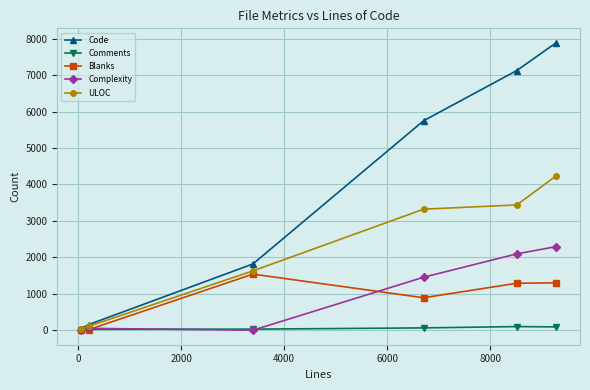

List the series in order of their peak value, lowest first.

Comments, Blanks, Complexity, ULOC, Code